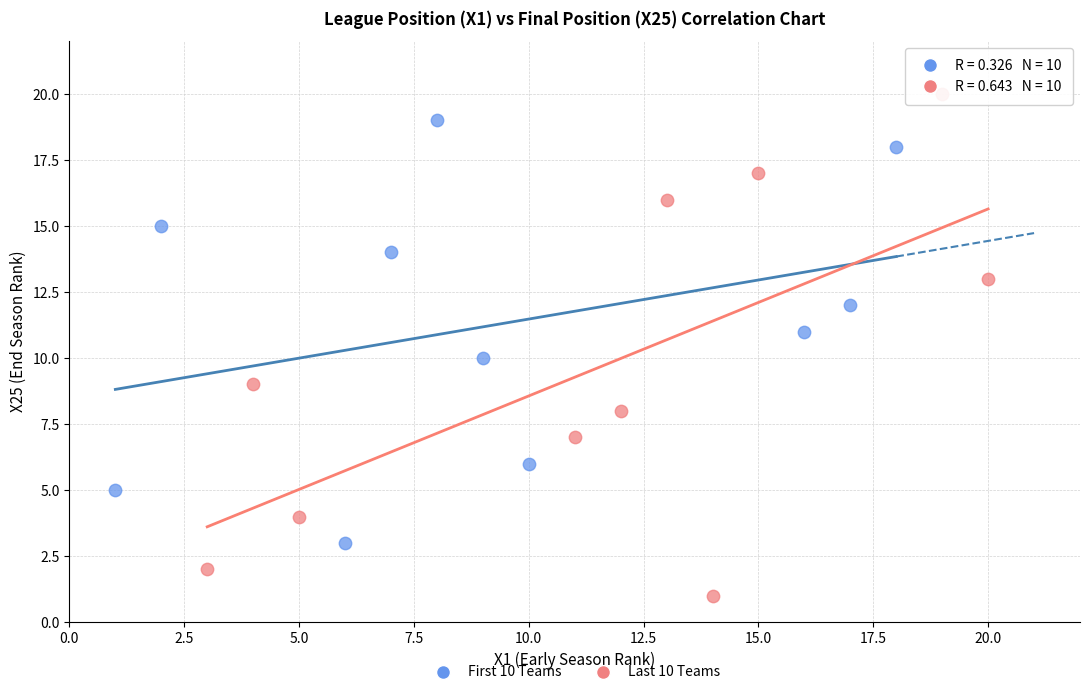

Which series has the largest Y range (max minus min)?

Last 10 Teams